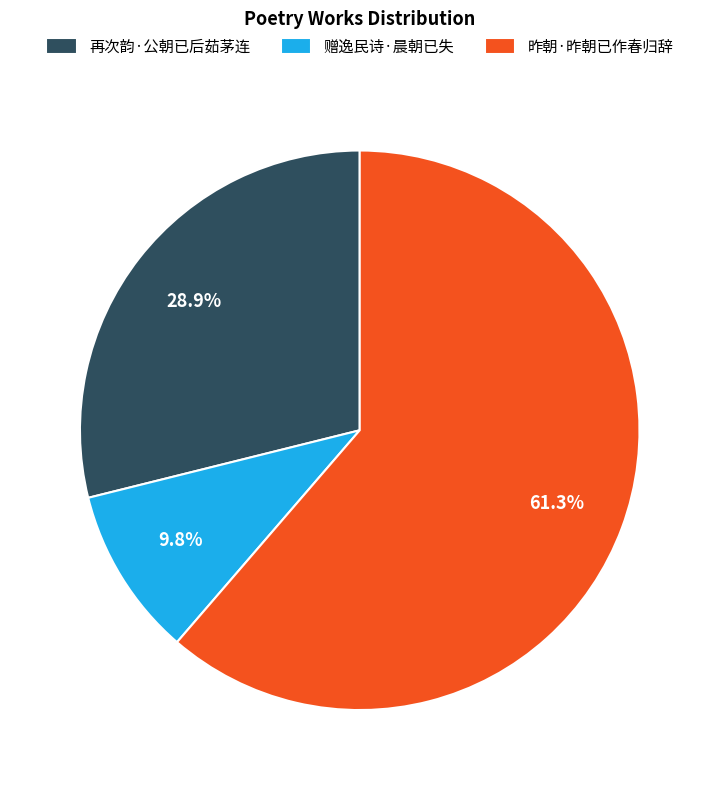

Do 再次韵·公朝已后茹茅连 and 赠逸民诗·晨朝已失 together represent more than half of the pie?

No